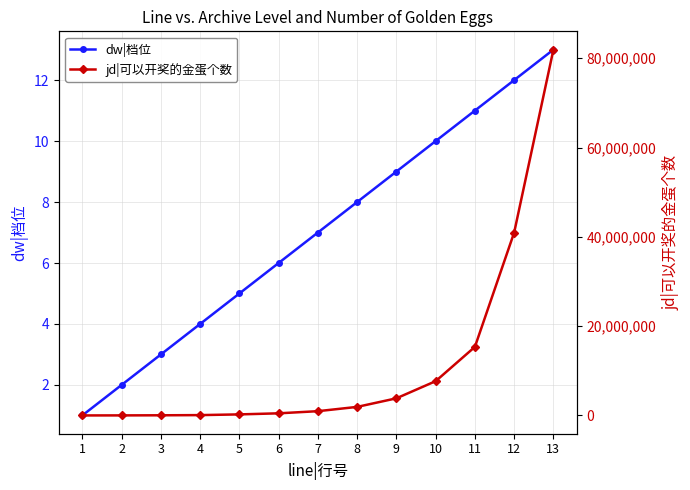

What is the difference between the second highest and second lowest values in the dw|档位 series?

10